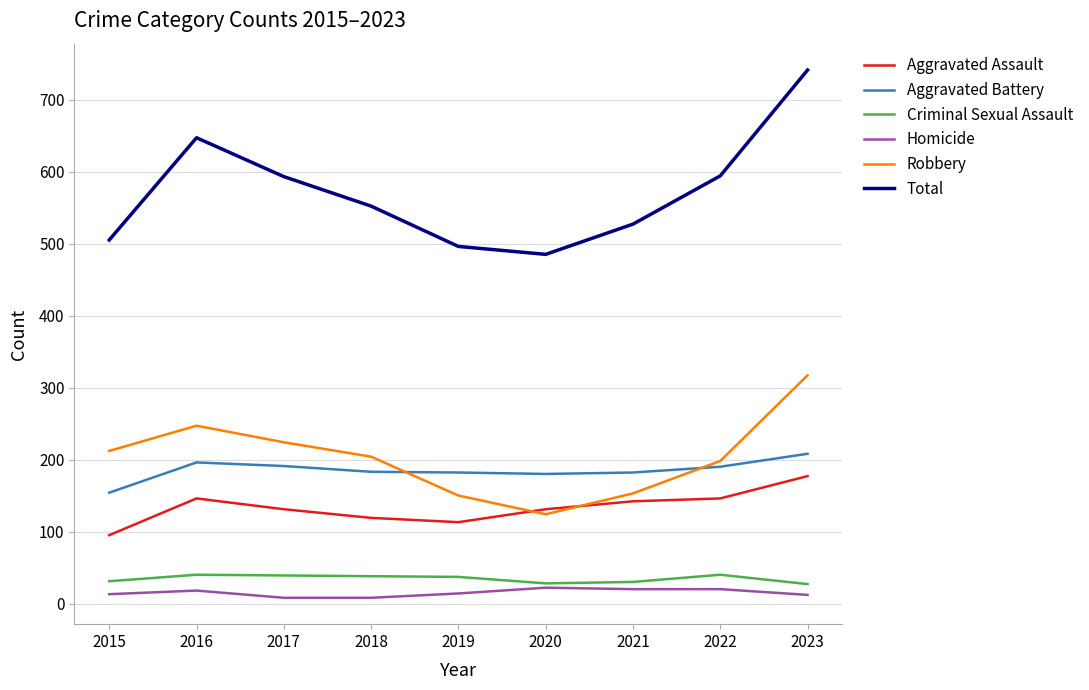

True or false: Aggravated Battery and Criminal Sexual Assault intersect in this chart.

False